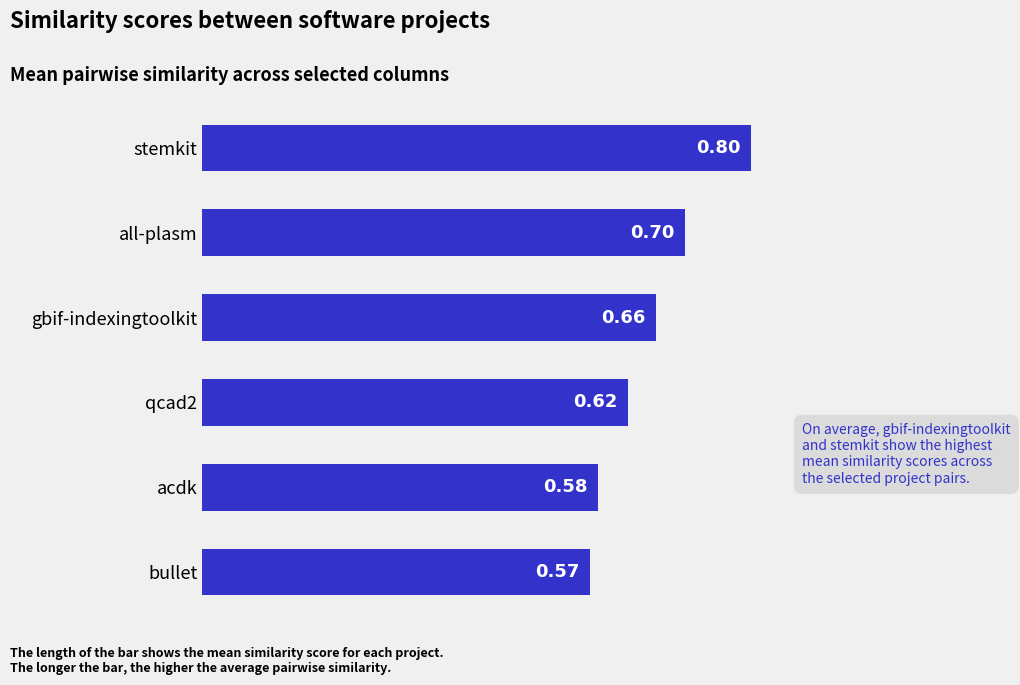

Between stemkit and qcad2, which is larger?

stemkit